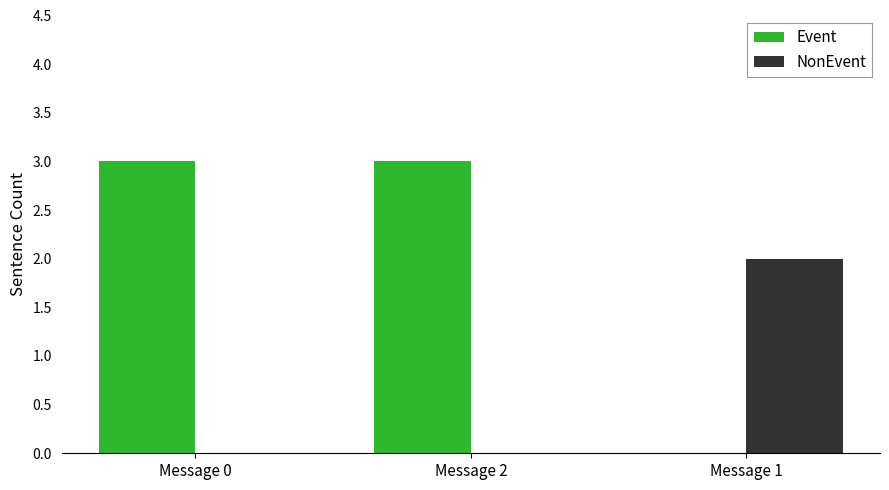

What is the average value of the NonEvent series?

1